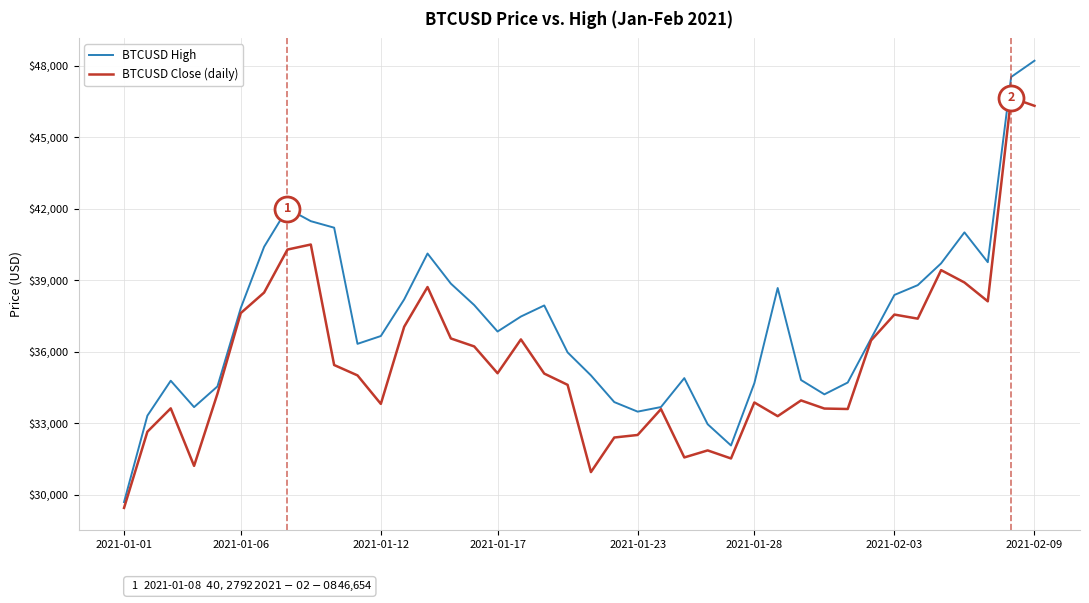

Rank the series by their average value, from highest to lowest.

BTCUSD High, BTCUSD Close (daily)